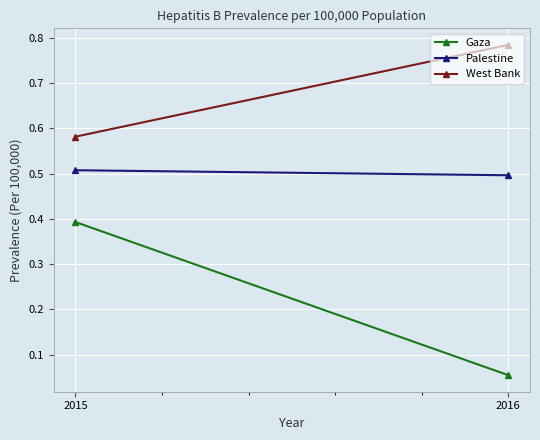

Reading left to right, what are all the values shown in this chart?

Gaza: 2015=0.4	2016=0.1
Palestine: 2015=0.5	2016=0.5
West Bank: 2015=0.6	2016=0.8